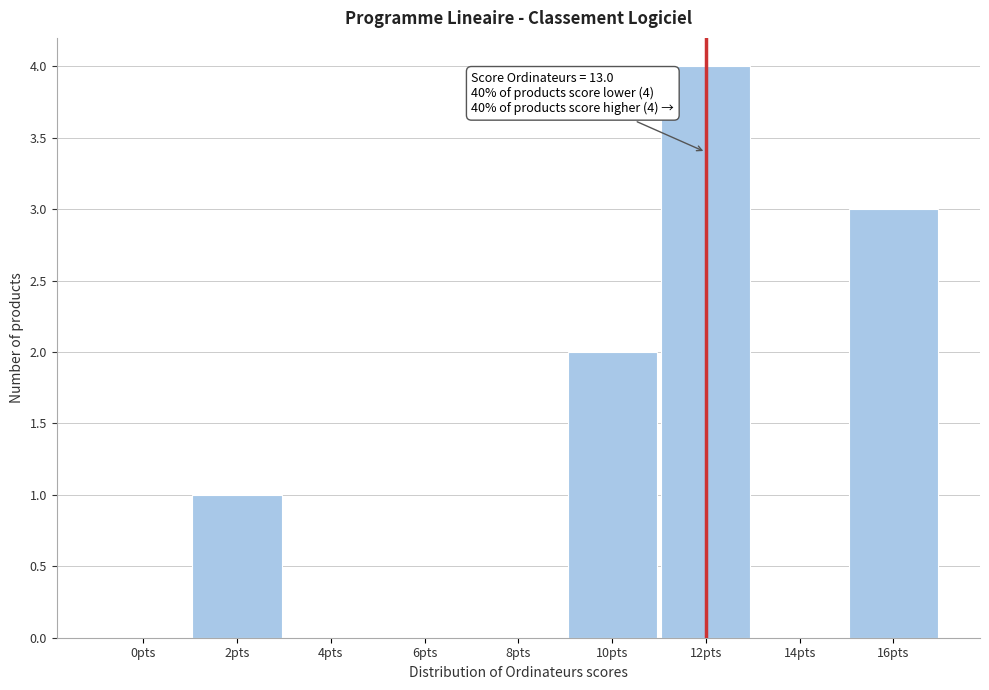

Reading right to left, transcribe all the data shown in this chart.

16pts=3	14pts=0	12pts=4	10pts=2	8pts=0	6pts=0	4pts=0	2pts=1	0pts=0